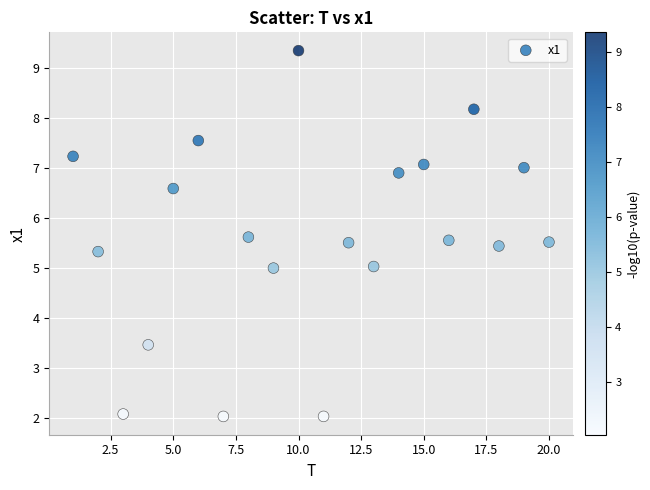

What is the range of Y values (max minus min)?

7.3